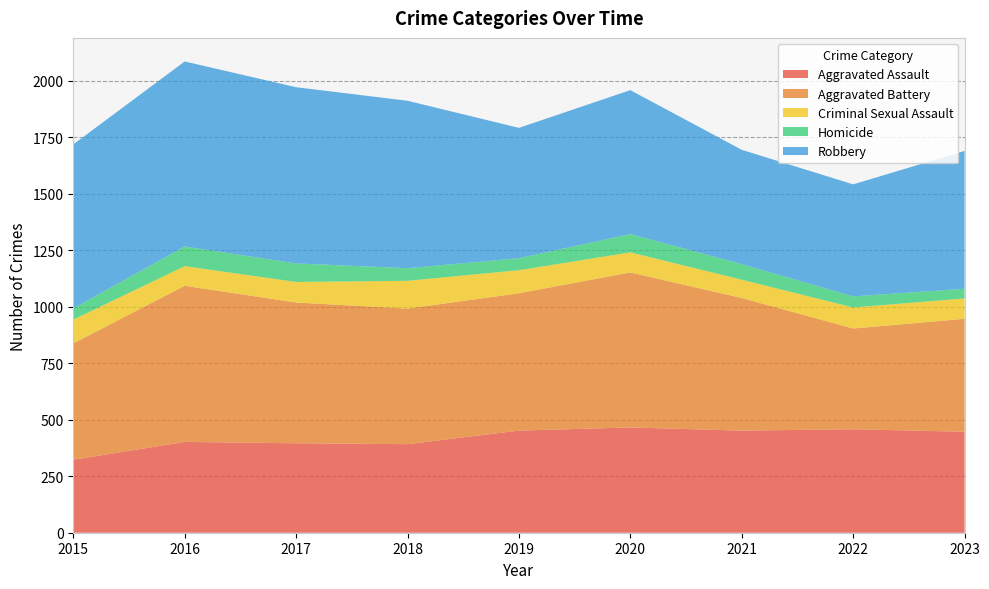

Reading left to right, transcribe all the data shown in this chart.

Aggravated Assault: 2015=323	2016=402	2017=396	2018=392	2019=452	2020=466	2021=452	2022=458	2023=447
Aggravated Battery: 2015=515	2016=691	2017=623	2018=600	2019=608	2020=686	2021=587	2022=446	2023=500
Criminal Sexual Assault: 2015=105	2016=87	2017=91	2018=123	2019=102	2020=89	2021=81	2022=93	2023=90
Homicide: 2015=50	2016=87	2017=82	2018=56	2019=53	2020=81	2021=69	2022=49	2023=43
Robbery: 2015=726	2016=819	2017=780	2018=741	2019=577	2020=637	2021=506	2022=496	2023=610